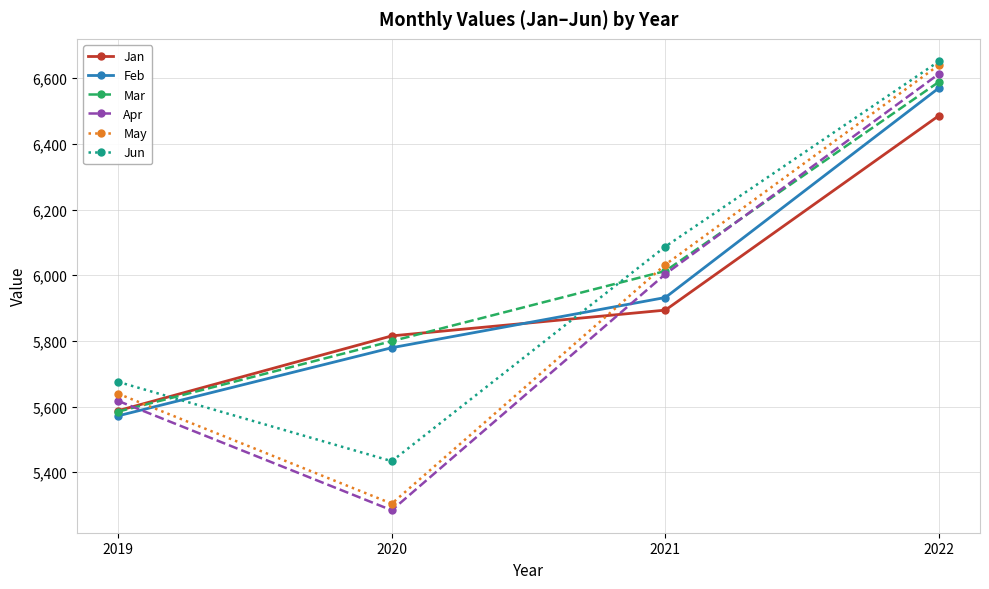

Which series has the largest range (max minus min)?

May